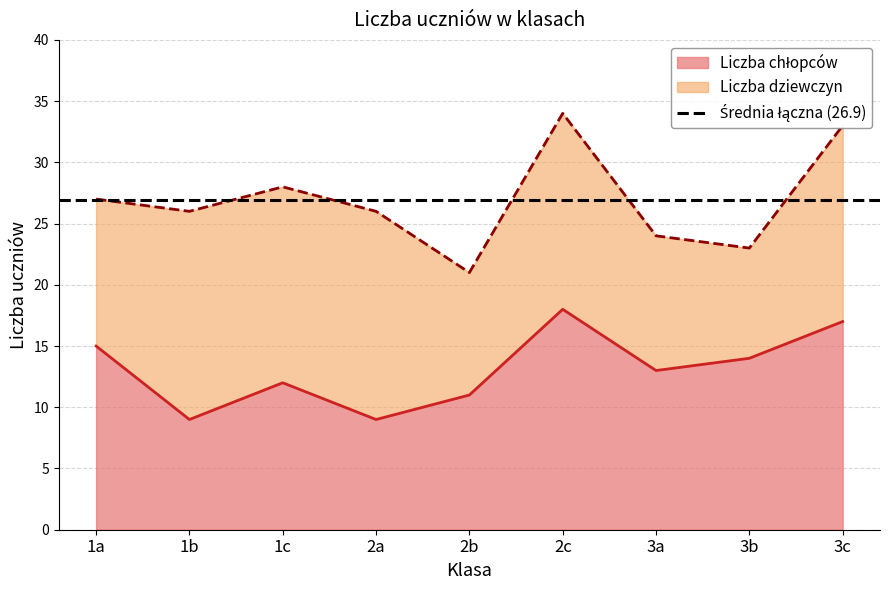

At which label is the value closest to 13?

3a